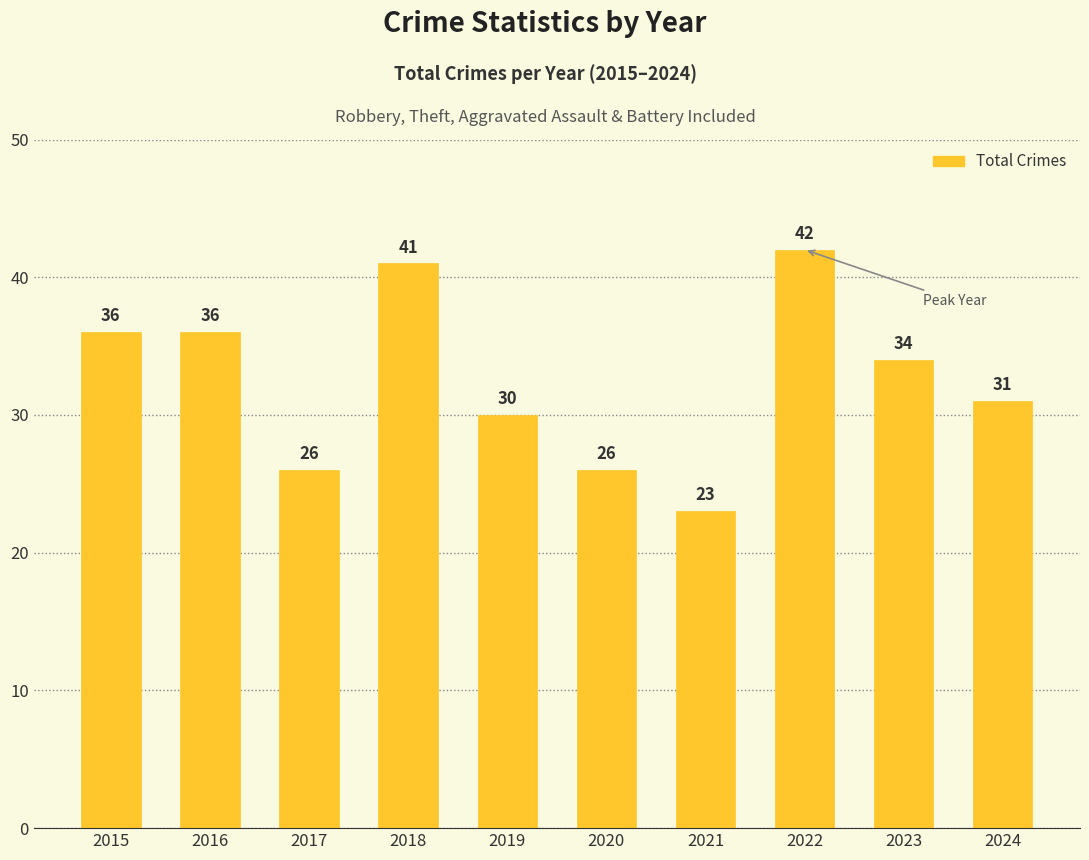

What is the greatest value displayed?

42